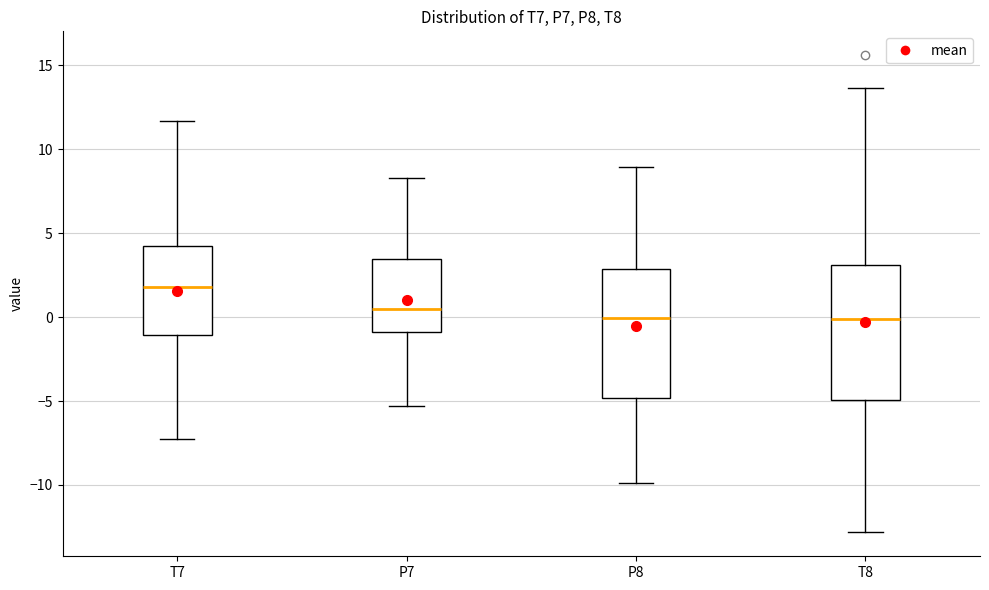

Reading left to right, read every box against the y-axis: the position of its median line, the range the box covers, and the ends of its whiskers. The values are not printed on the chart, so give them approximately, as read against the axis.

T7: median 2.0, box -1.0 to 4.0, whiskers -7.5 to 11.5
P7: median 0.5, box -1.0 to 3.5, whiskers -5.5 to 8.5
P8: median 0.0, box -5.0 to 3.0, whiskers -10.0 to 9.0
T8: median 0.0, box -5.0 to 3.0, whiskers -13.0 to 13.5